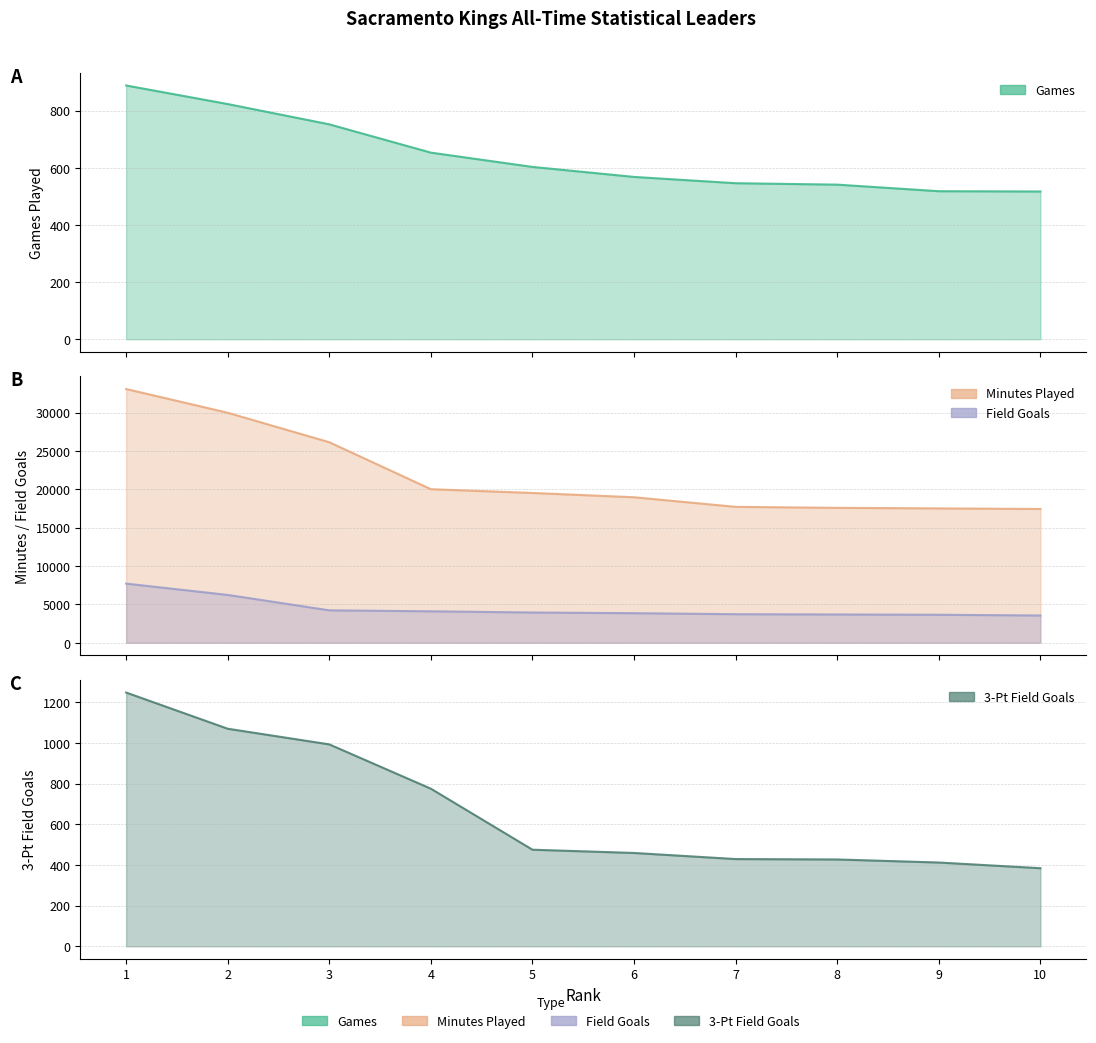

Which series has the largest range (max minus min)?

Minutes Played